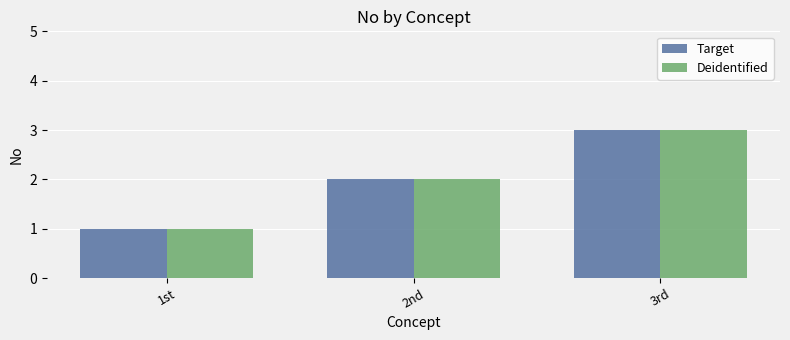

The value of Deidentified at 3rd is 3. True or false?

True